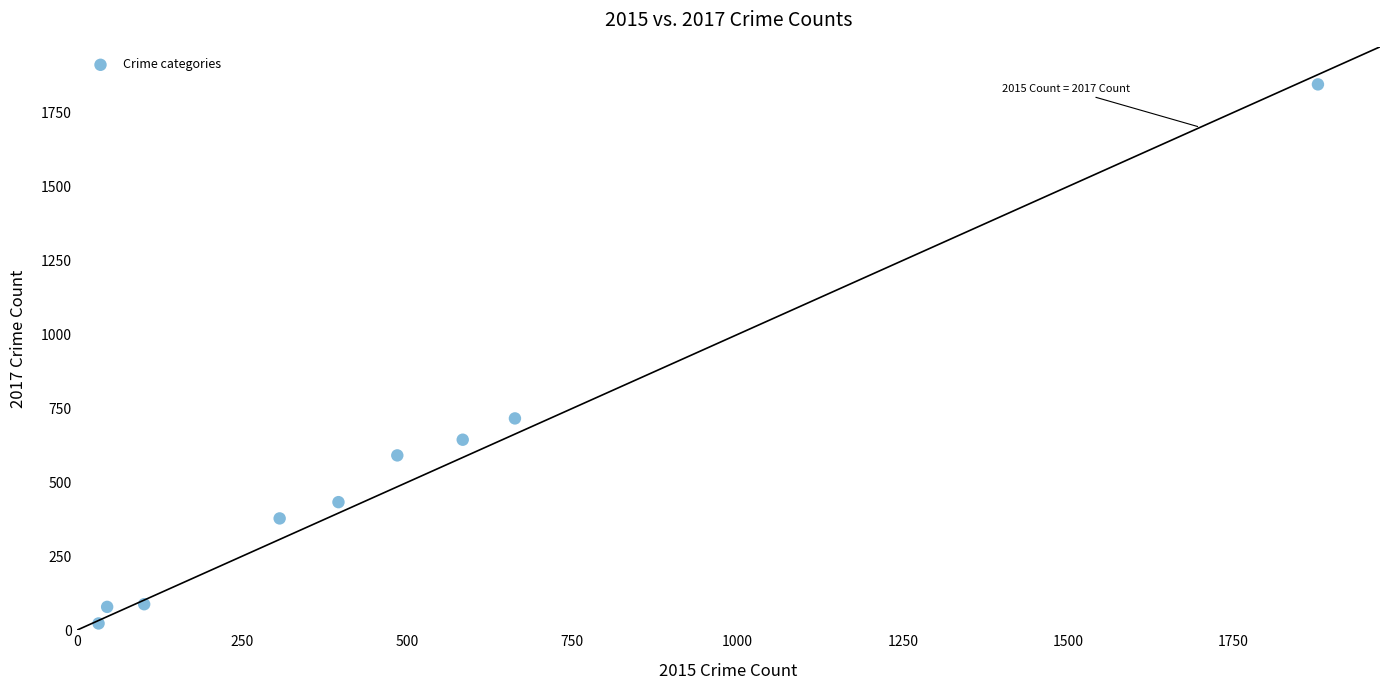

What Y value in the scatter plot is closest to 934?

716